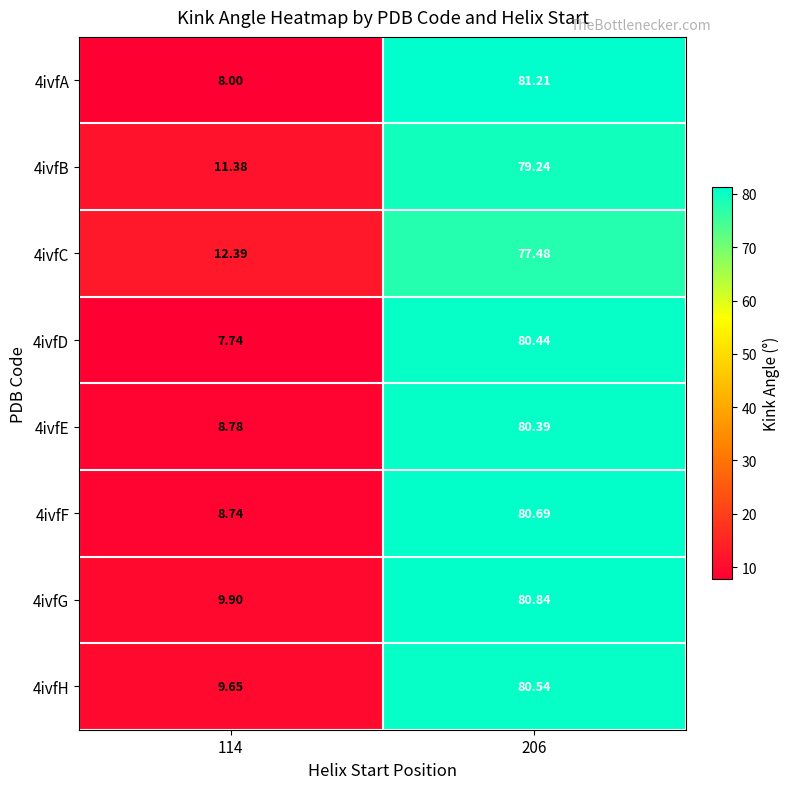

What is the difference between the highest and lowest values at 206?

3.7